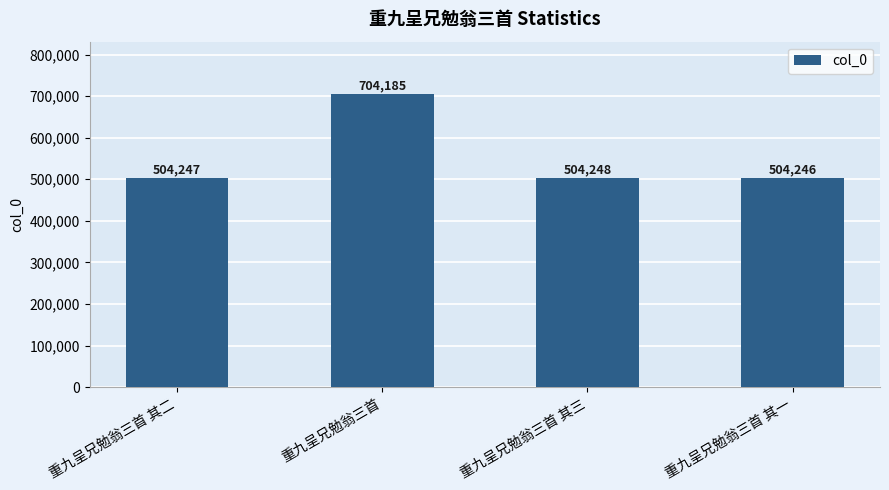

Rank the categories by value from lowest to highest.

重九呈兄勉翁三首 其一, 重九呈兄勉翁三首 其二, 重九呈兄勉翁三首 其三, 重九呈兄勉翁三首